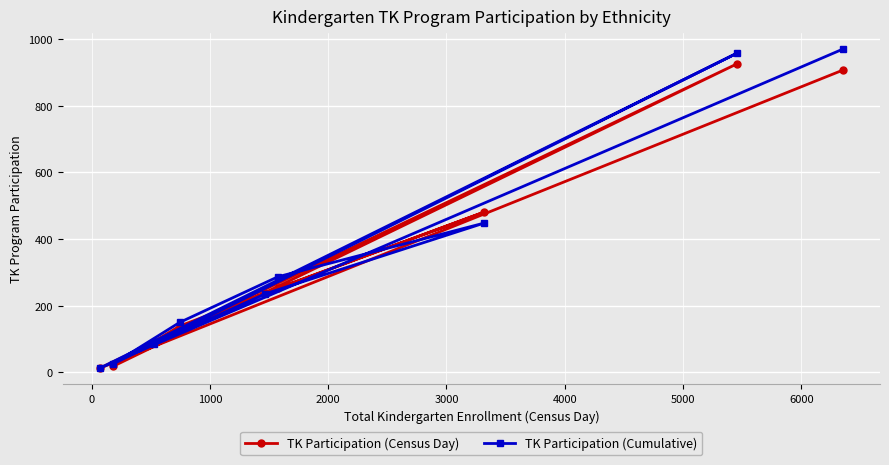

What is the minimum value shown in the chart?

13